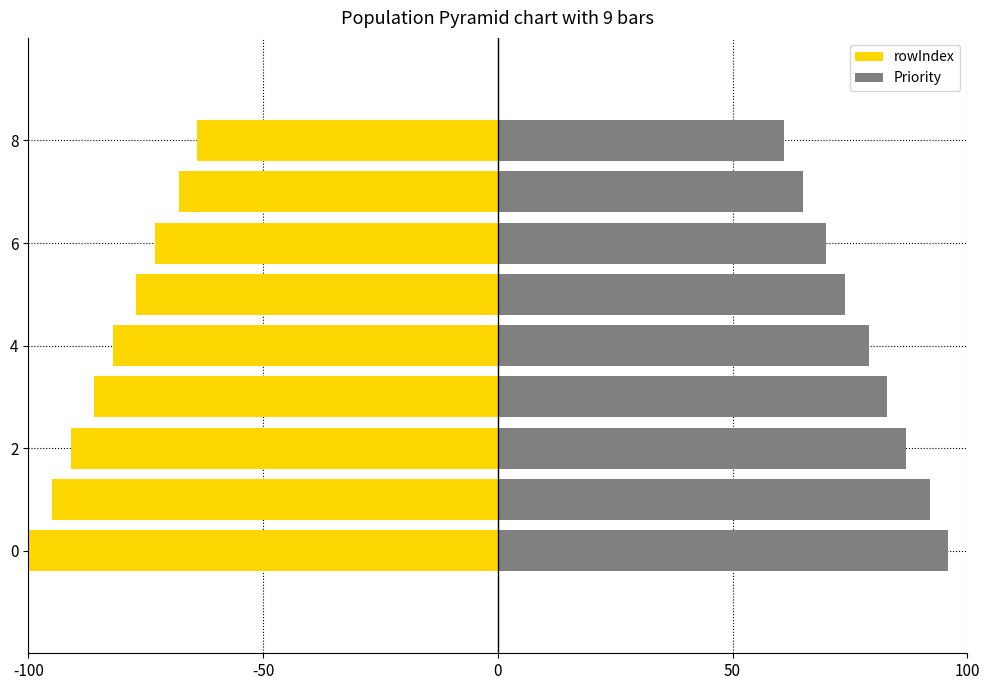

Is it true that rowIndex equals -68 at 7?

True